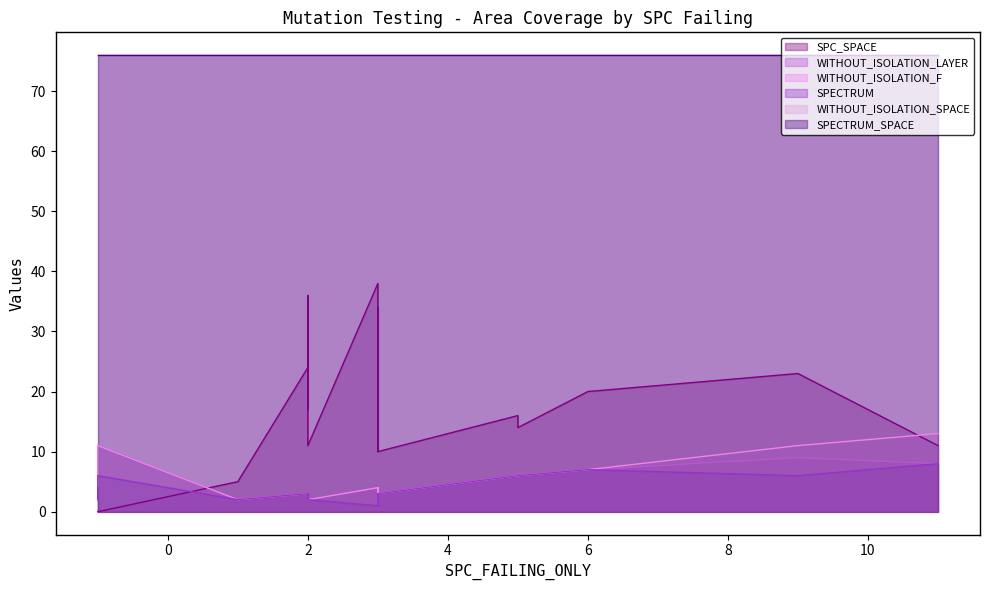

How many data points does each series have?

21